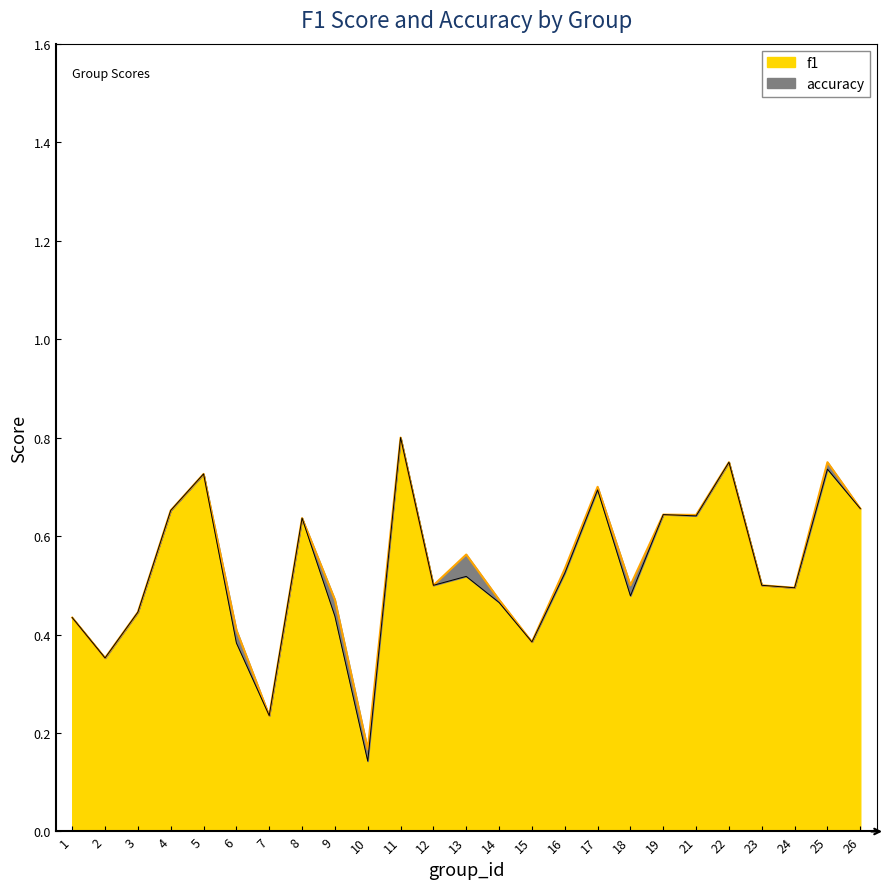

At which label does accuracy reach its peak?

11